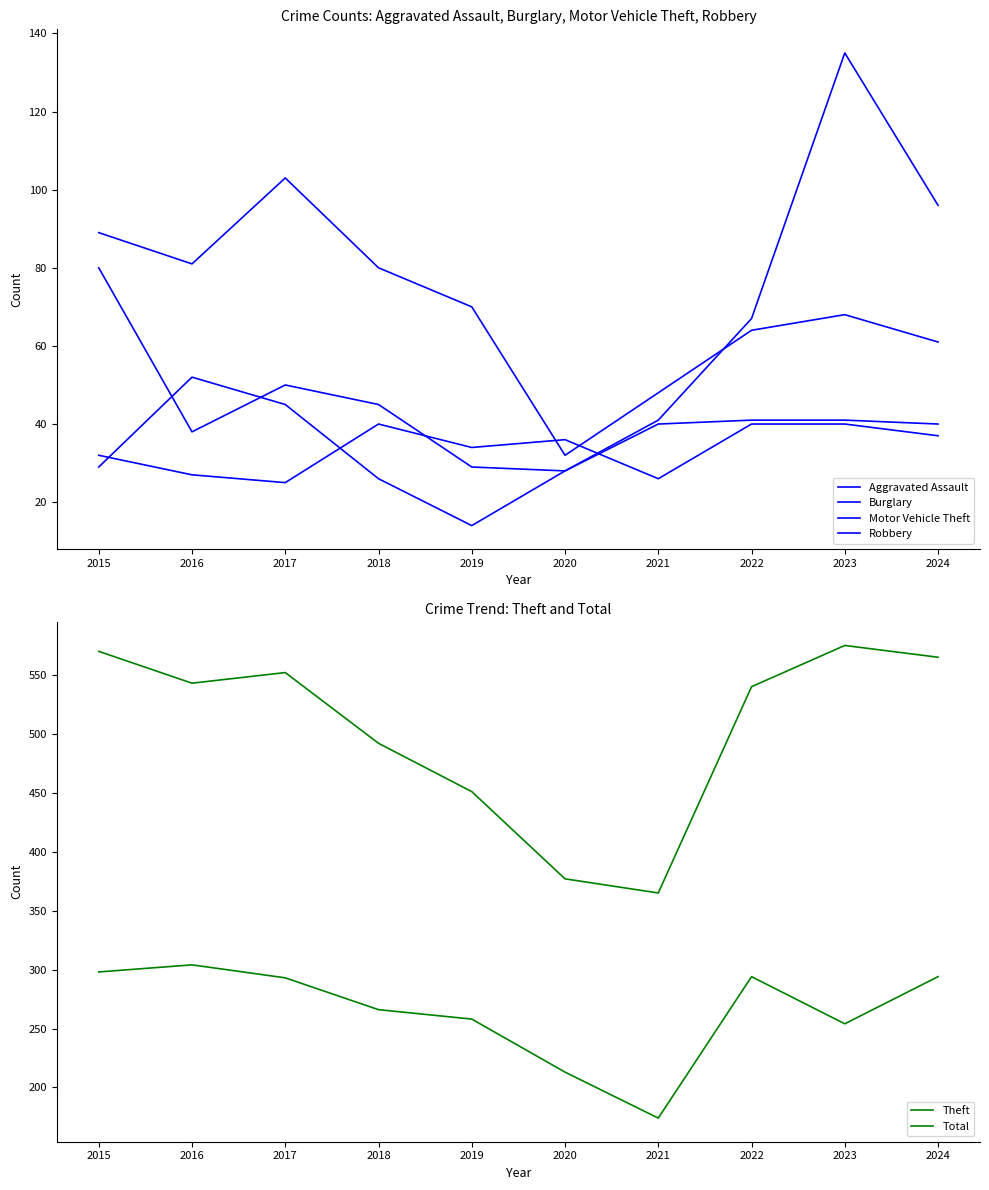

True or false: Robbery and Total intersect in this chart.

False